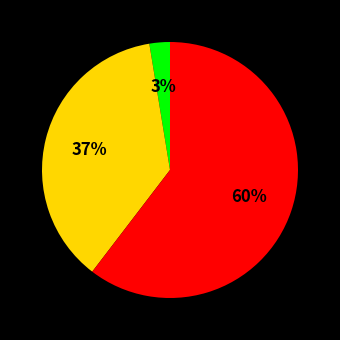

Does any single category account for the majority?

Yes